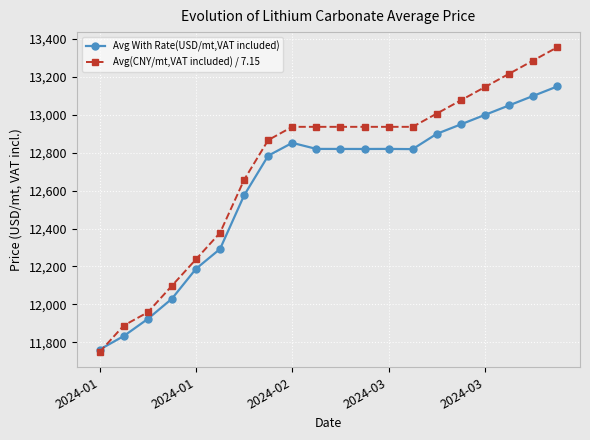

Does the chart display data point markers on the line(s)?

Yes